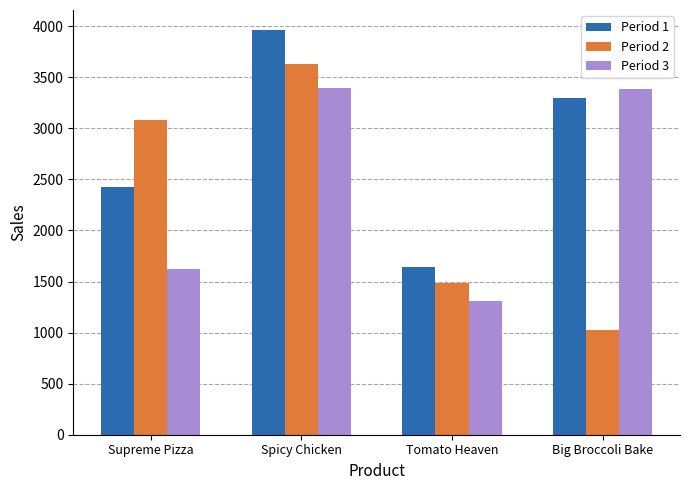

Read the Period 1 value at Tomato Heaven.

1645